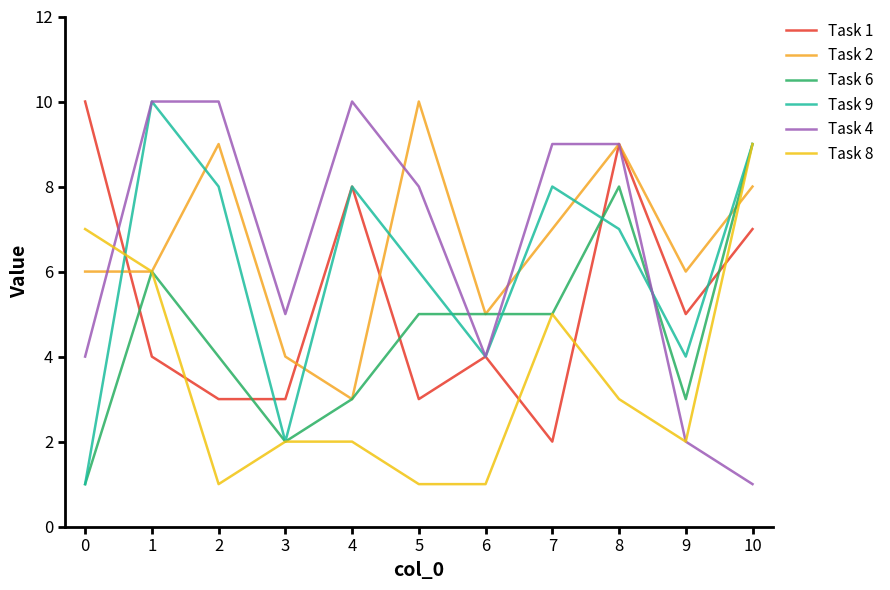

True or false: Task 1 has a value of 18 at 0.

False